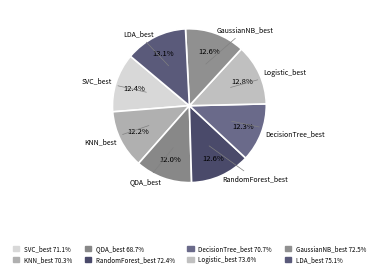

Count the number of slices in the pie.

8